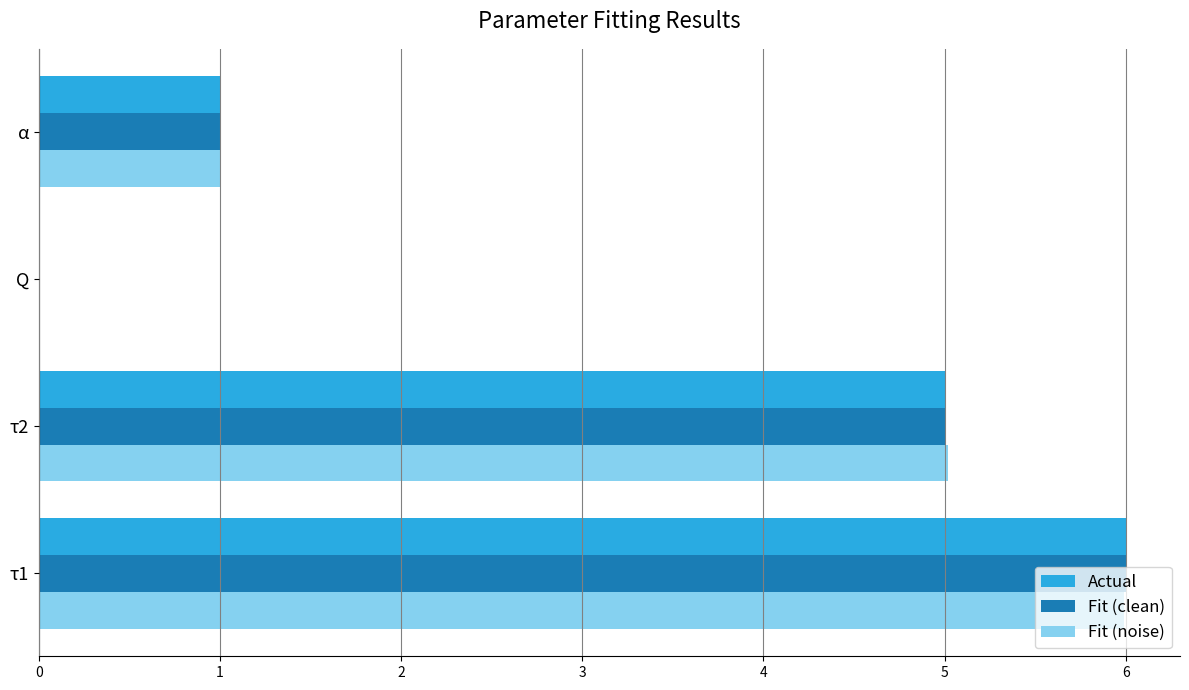

What are all the series names shown in the legend?

Actual, Fit (clean), Fit (noise)